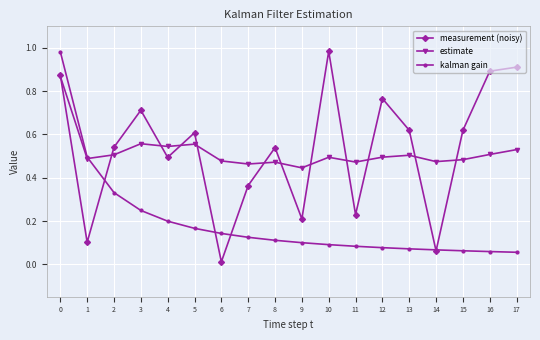

Rank the series at 13 from lowest to highest value.

kalman gain, estimate, measurement (noisy)